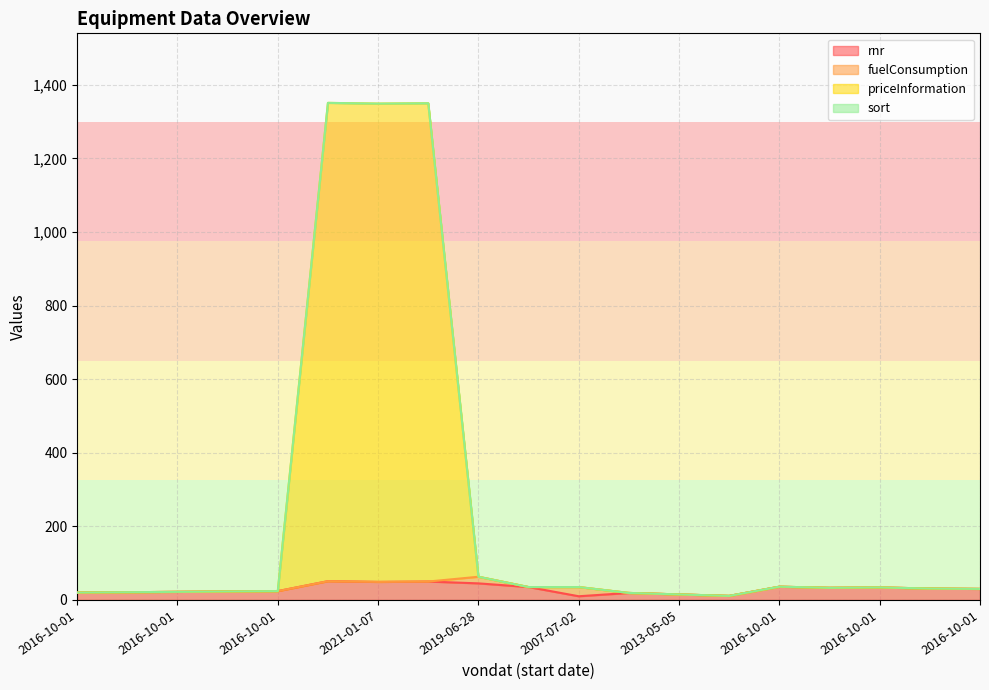

What is the label of the 17th point from the right?

2016-10-01